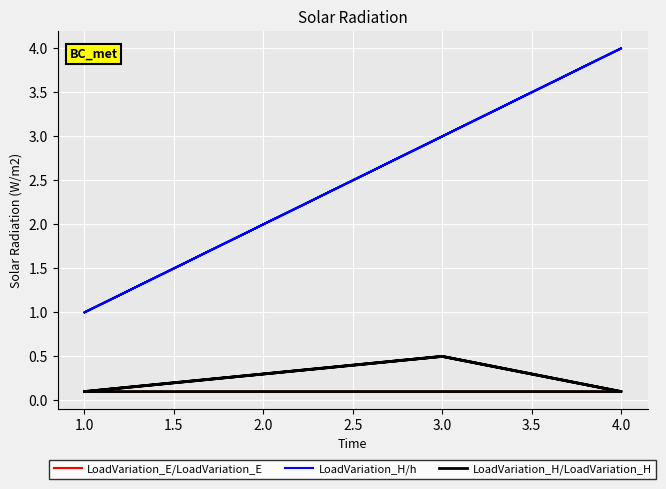

Is the value of LoadVariation_H/h at 2.0 greater than the value of LoadVariation_H/LoadVariation_H at 2.0?

Yes